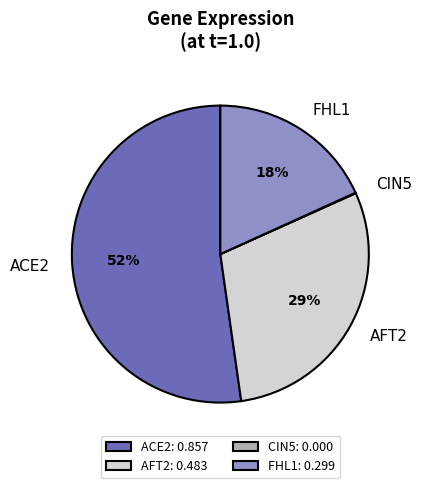

To the nearest percent, what portion does FHL1 represent?

18%